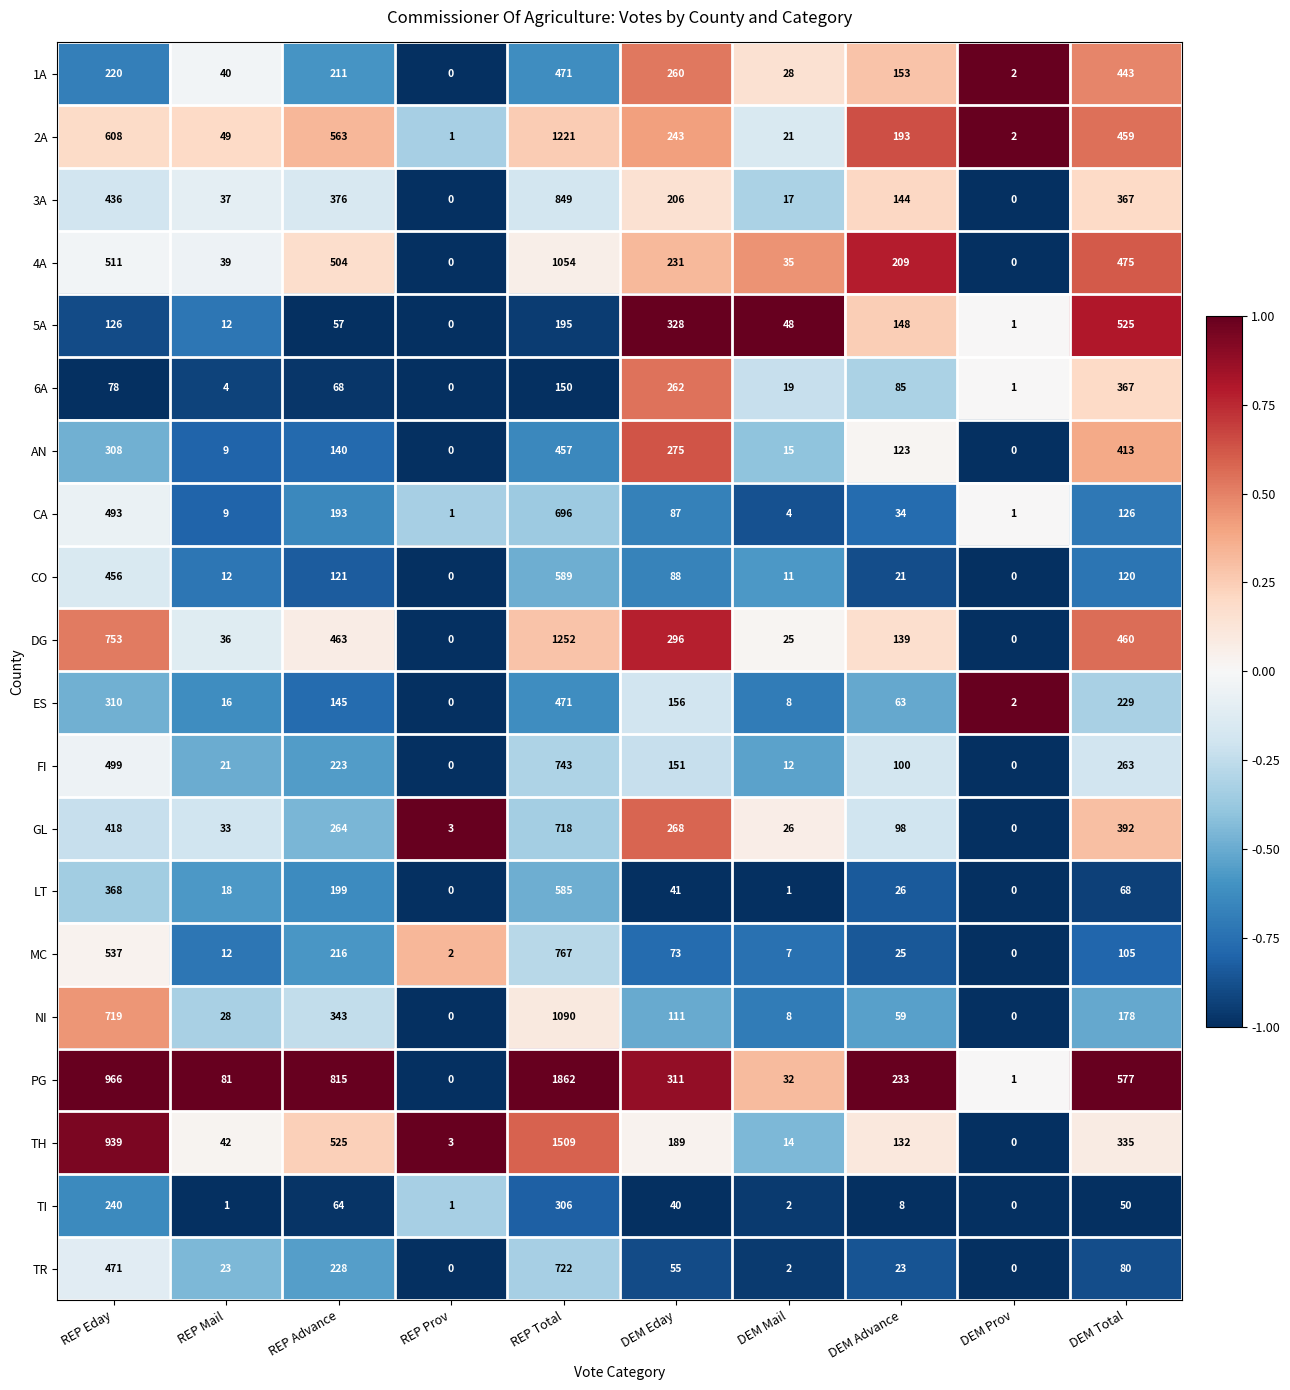

At which label does TI first exceed 40?

REP Eday